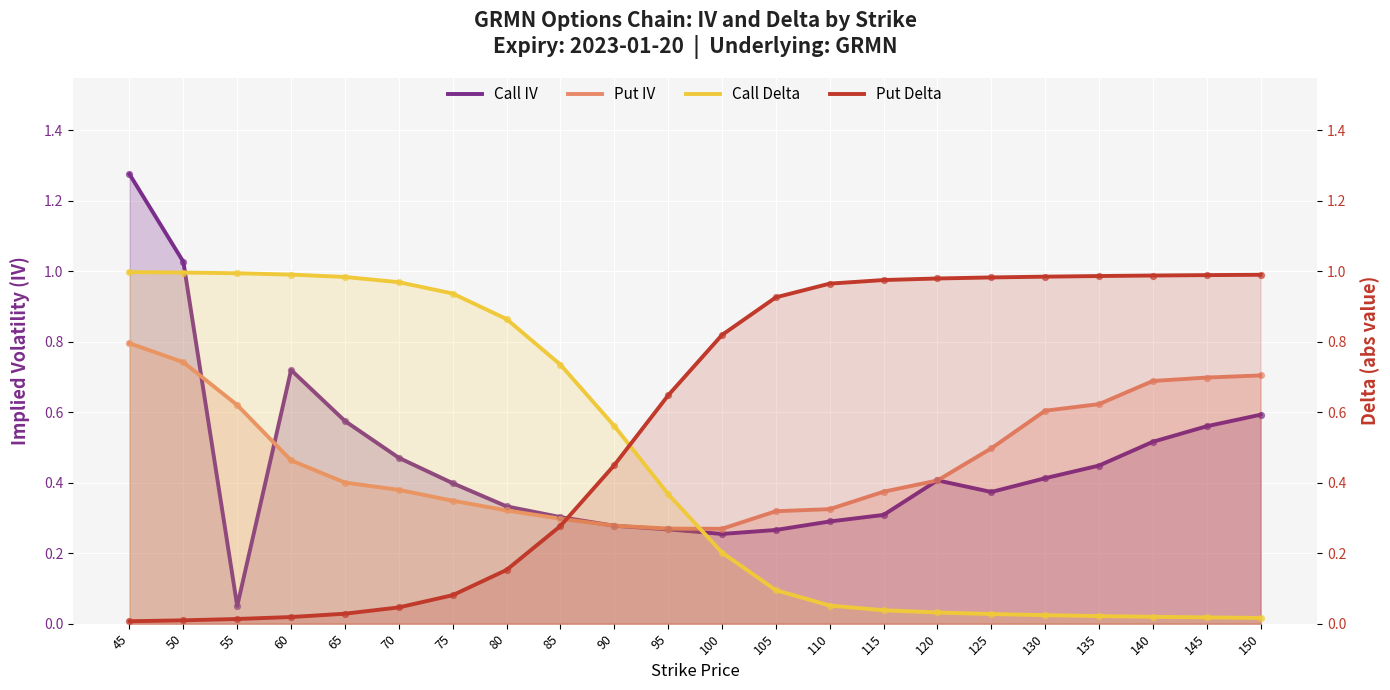

Which series reaches the maximum Y coordinate?

Call IV